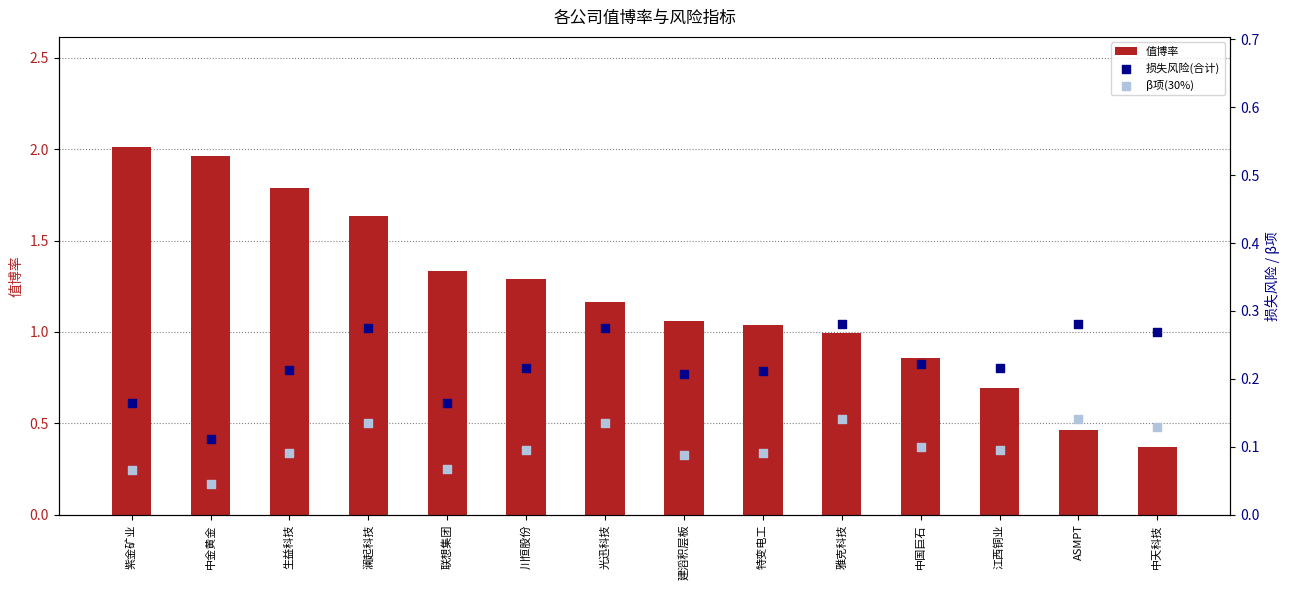

What are all the series names shown in the legend?

值博率, 损失风险(合计), β项(30%)